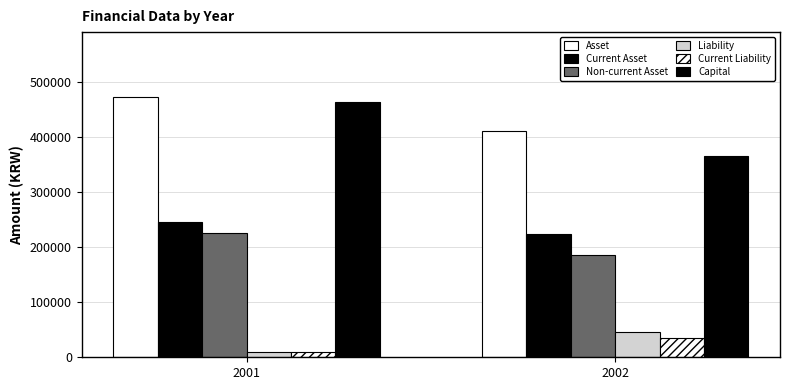

What is the value of the Current Liability bar at the 2nd from the left?

35313